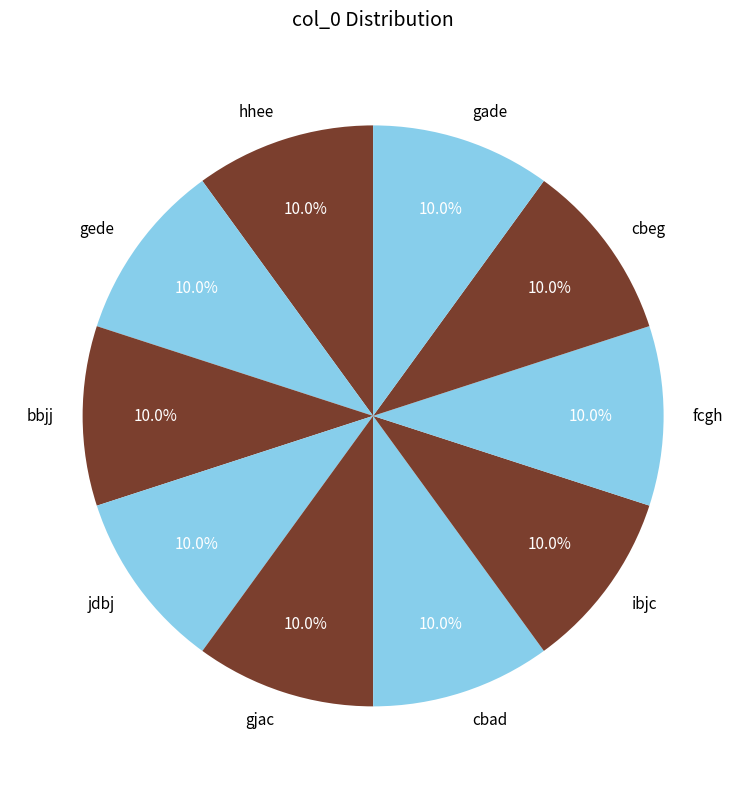

What percentage is NOT represented by ibjc?

90.0%